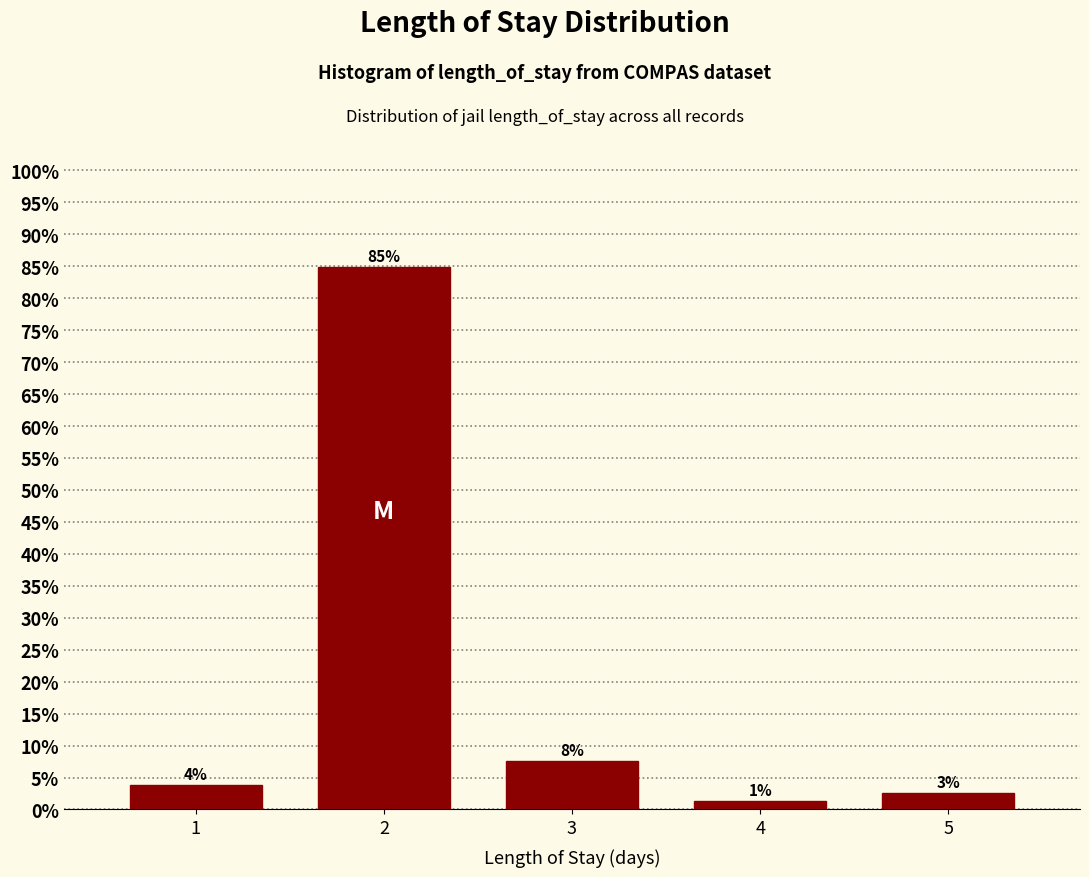

Does the chart contain any negative values?

No